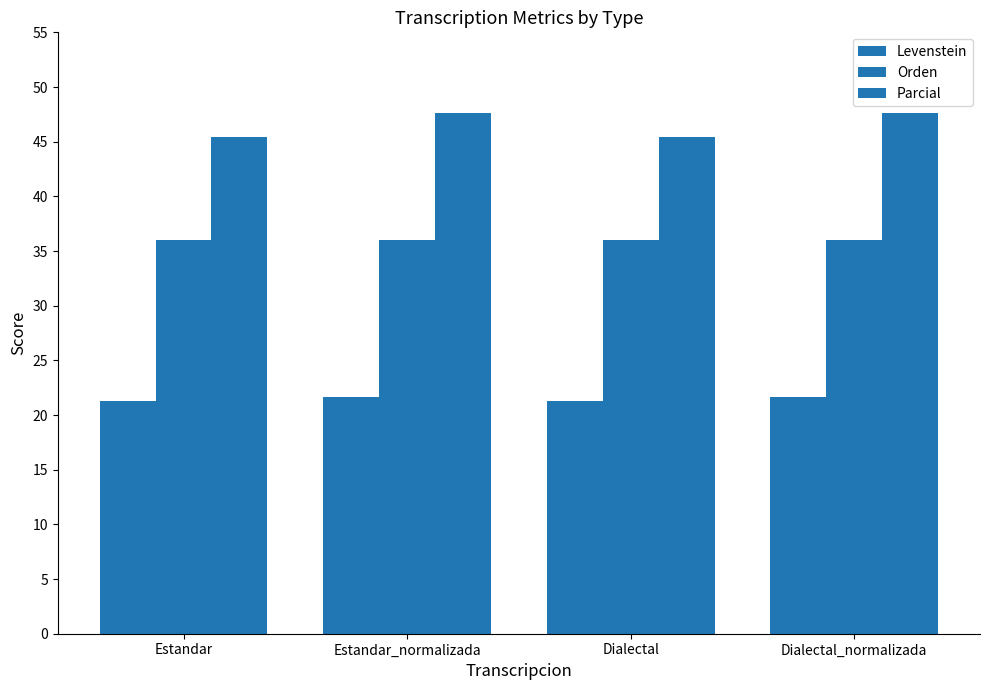

At which label does Levenstein reach its minimum?

Estandar